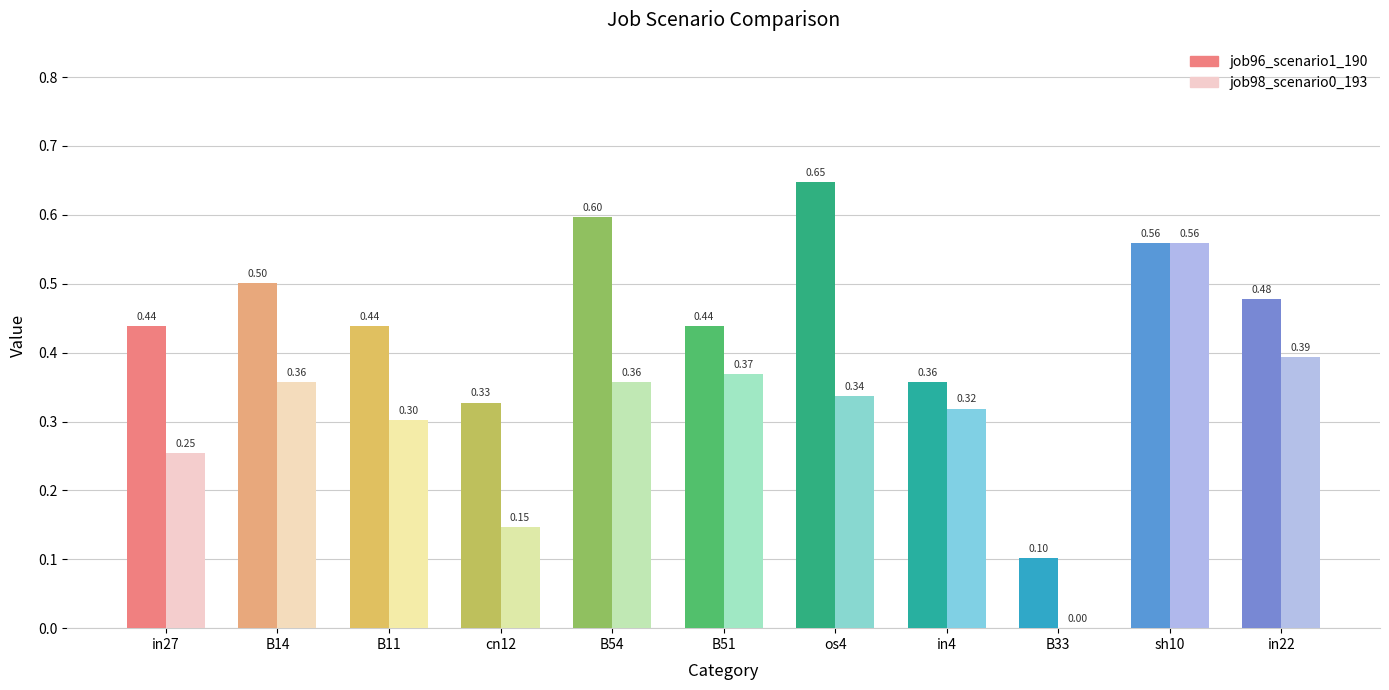

Between B11 and in4, which series saw the biggest shift?

job96_scenario1_190